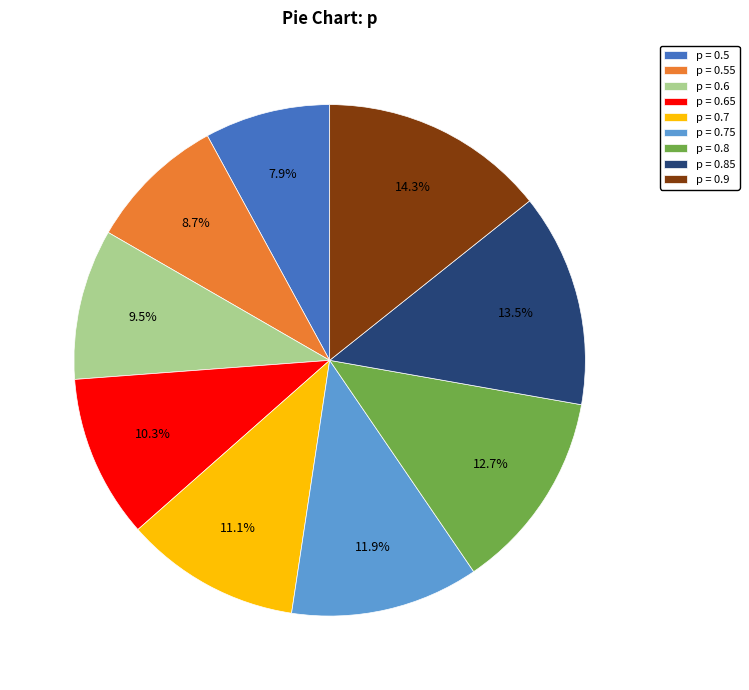

Is there any slice that represents more than half of the pie?

No